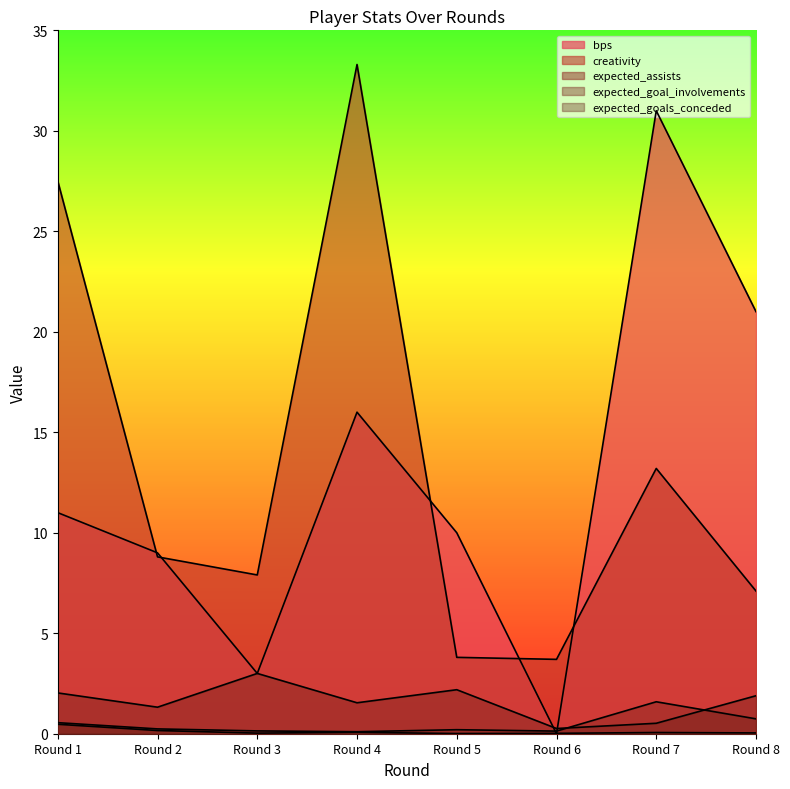

List the labels in order of creativity value, largest first.

Round 4, Round 1, Round 7, Round 2, Round 3, Round 8, Round 5, Round 6